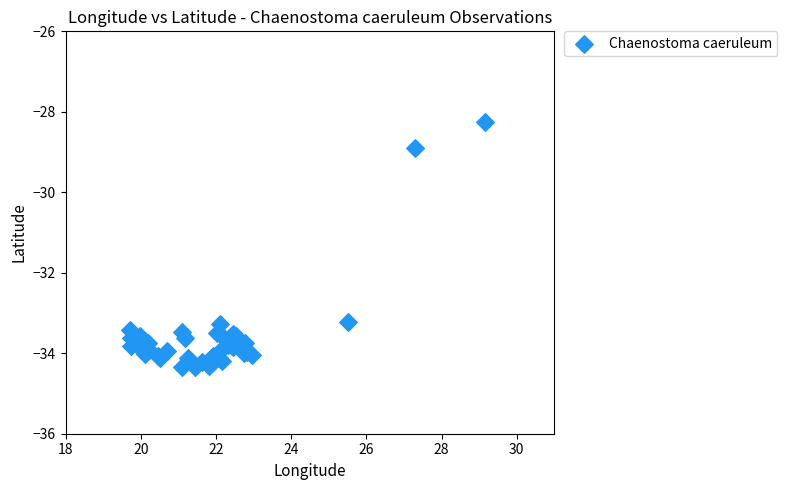

What Y value in the scatter plot is closest to -31?

-28.9